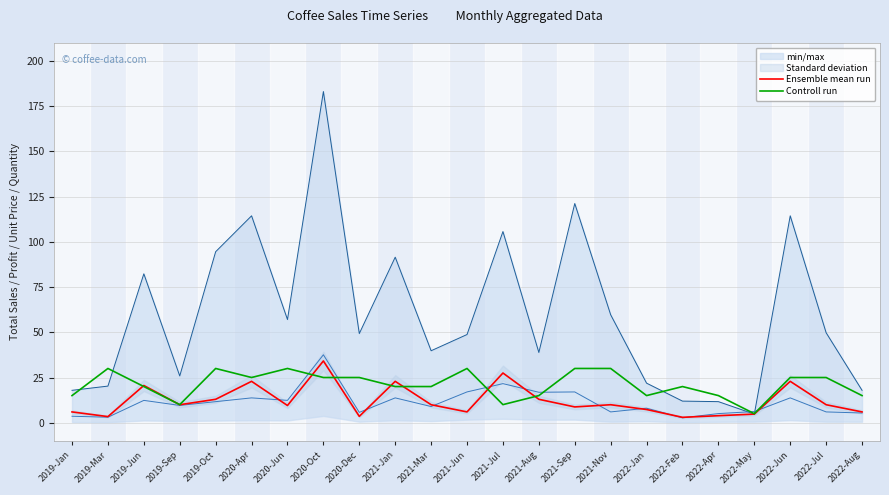

How many interior local valleys does the Controll run series have?

5